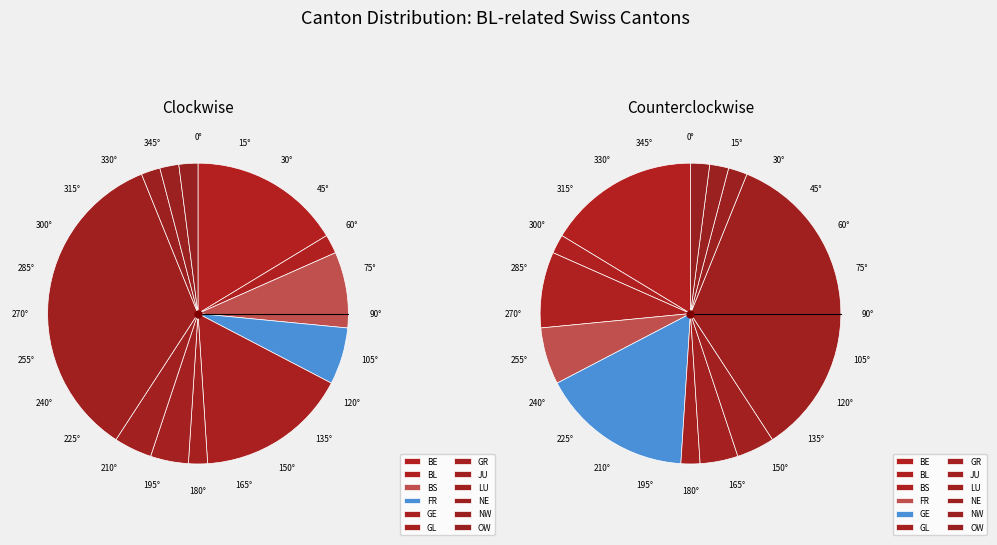

Is there a majority slice in this chart?

No